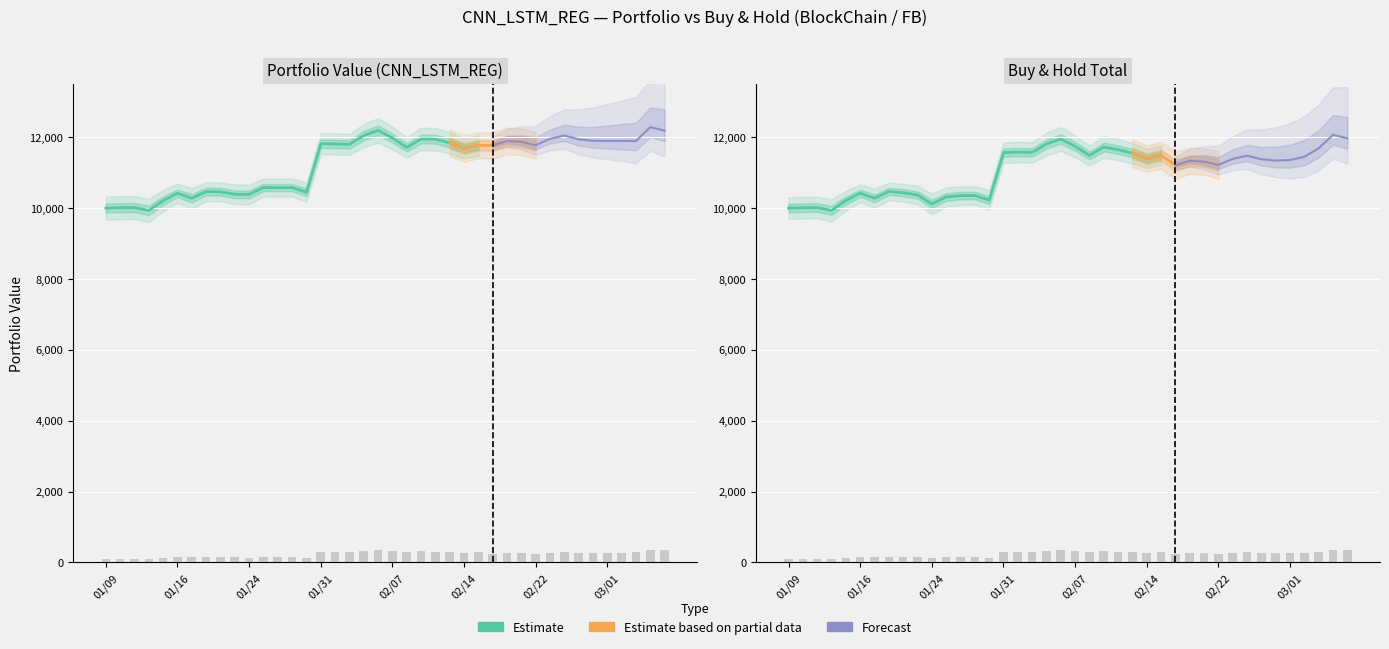

How many bars are there in total?

80